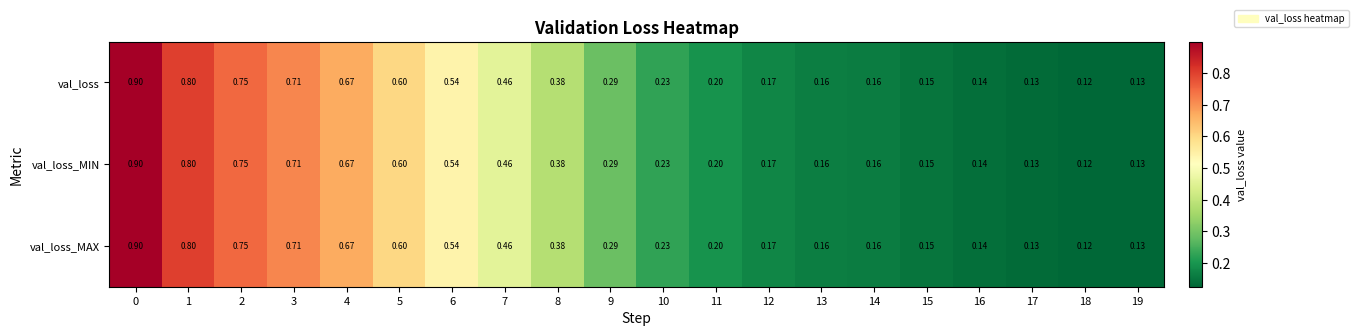

Is the value of val_loss_MIN at 14 greater than the value of val_loss at 4?

No